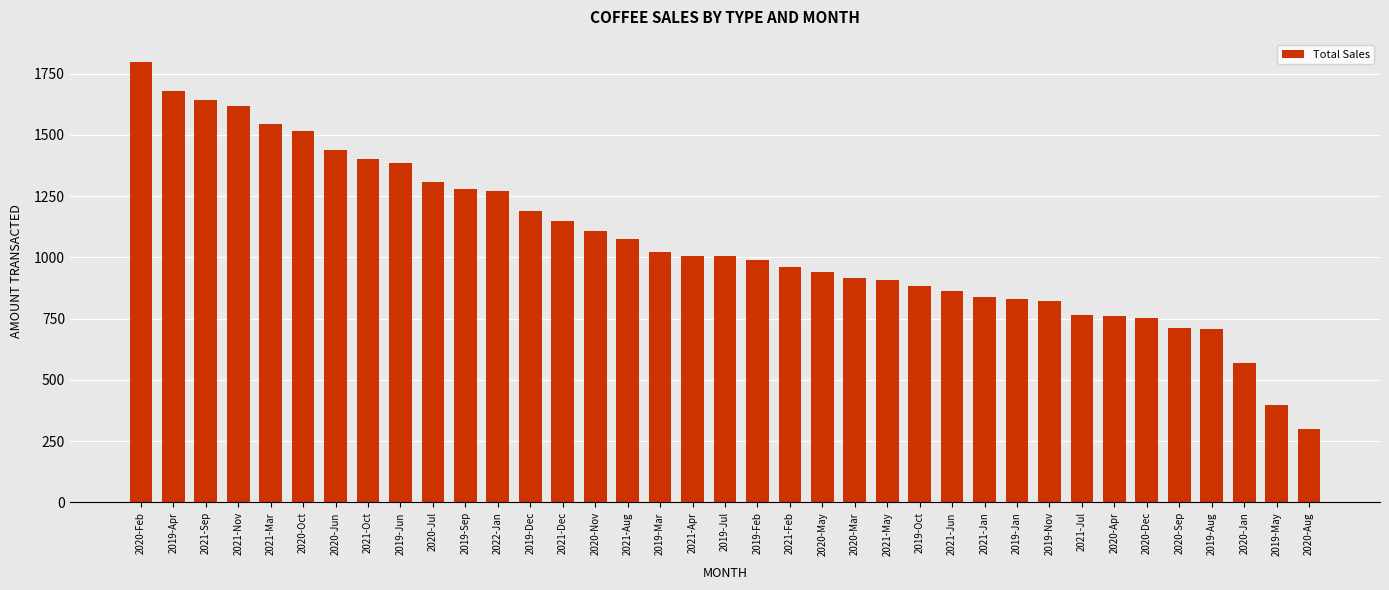

How many data points does each series have?

37